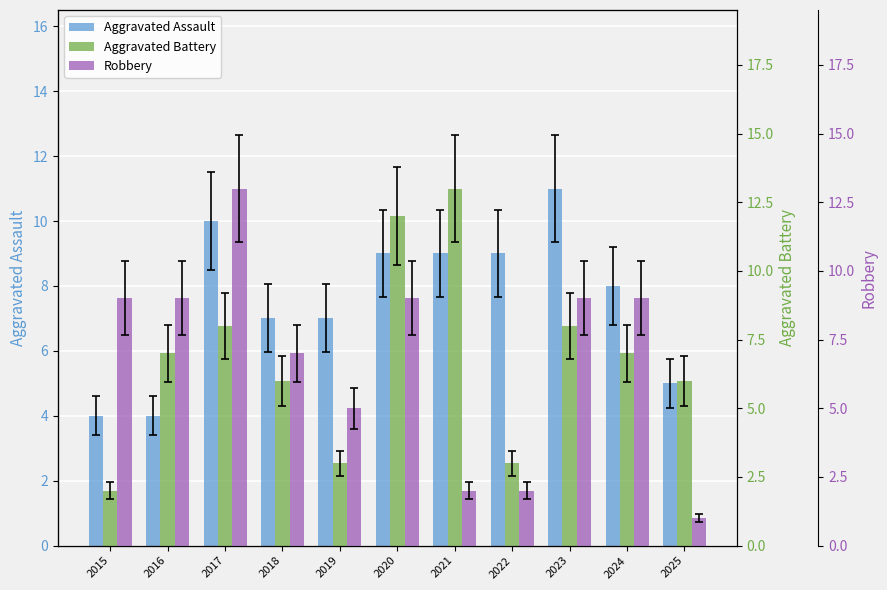

Rank the series at 2025 from lowest to highest value.

Robbery, Aggravated Assault, Aggravated Battery